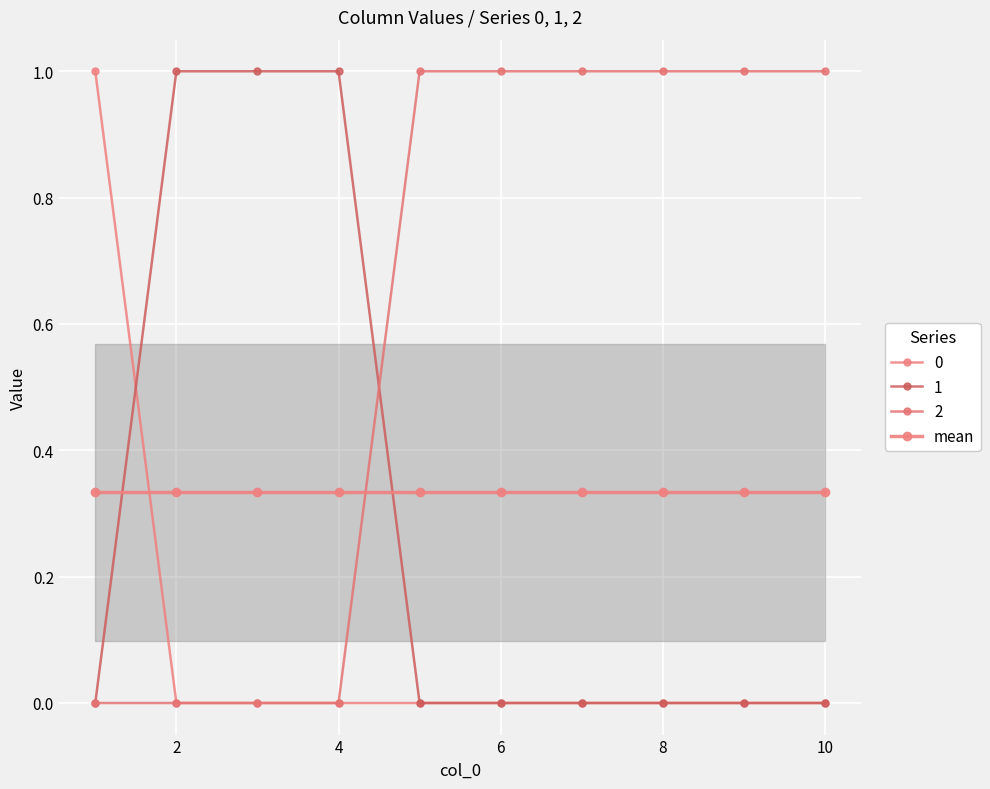

At how many categories does at least one series exceed 0?

10